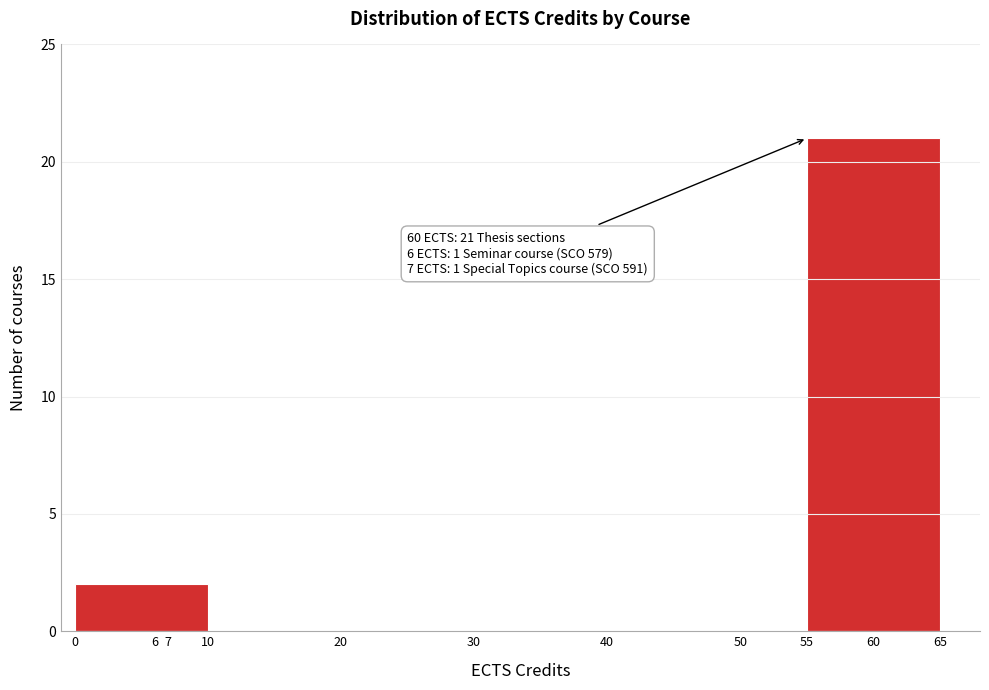

Which range on the x-axis has the tallest bar?

55 to 65